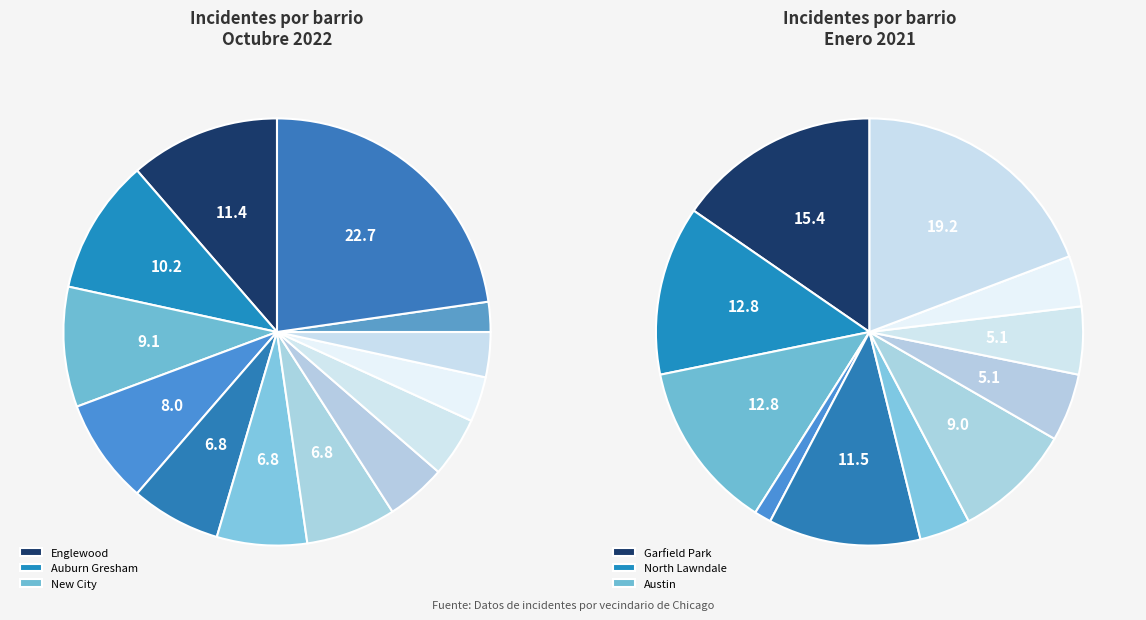

What is the change in value from South Chicago to Edgewater?

-1